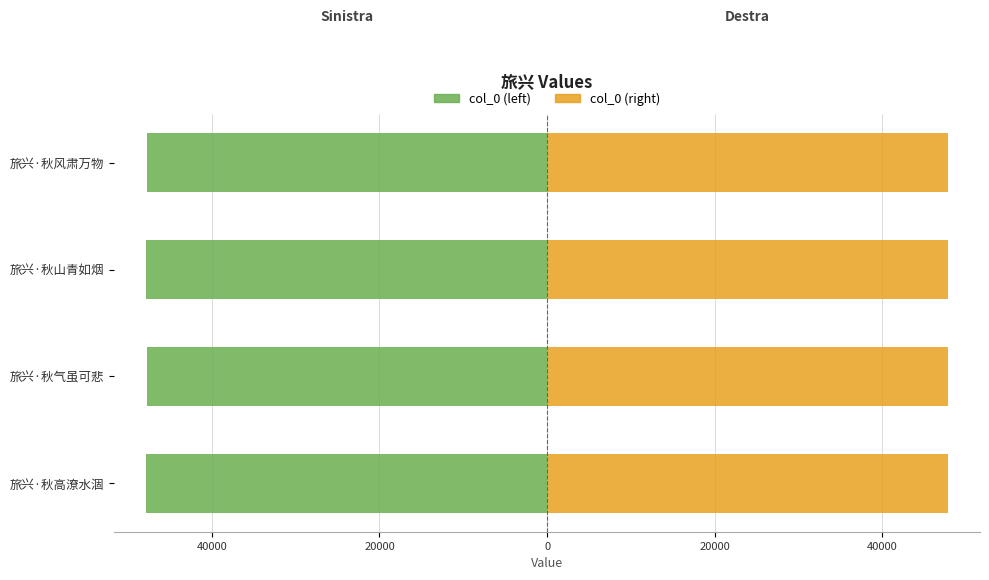

What is the highest value of the col_0 (left) series?

-47779